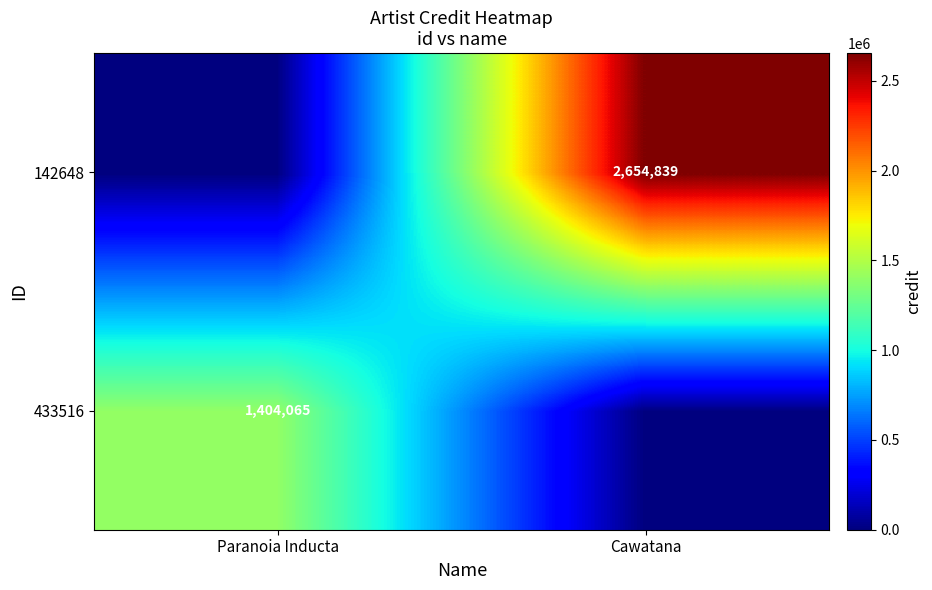

What is the spread (max minus min) of values at Cawatana?

2654839